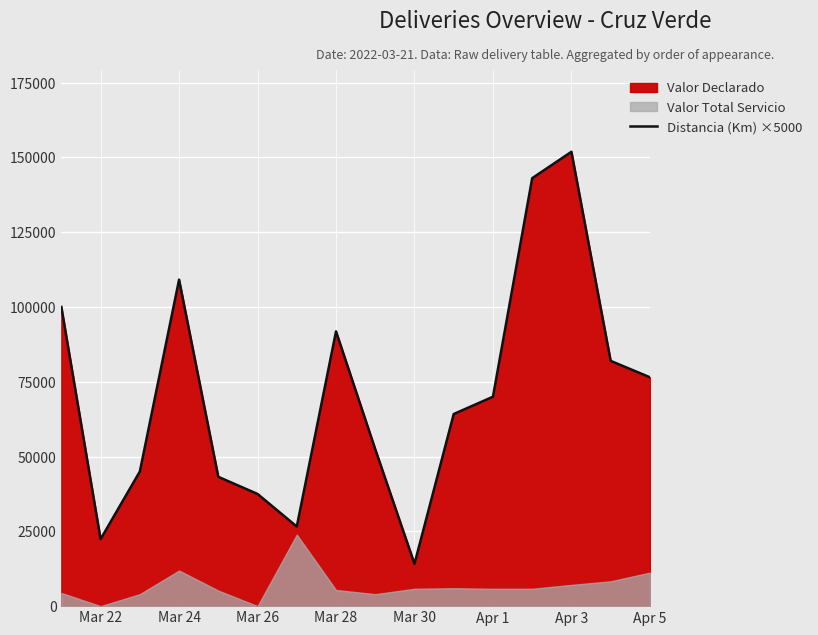

What is the highest value of the Distancia (Km) ×5000 series?

151872